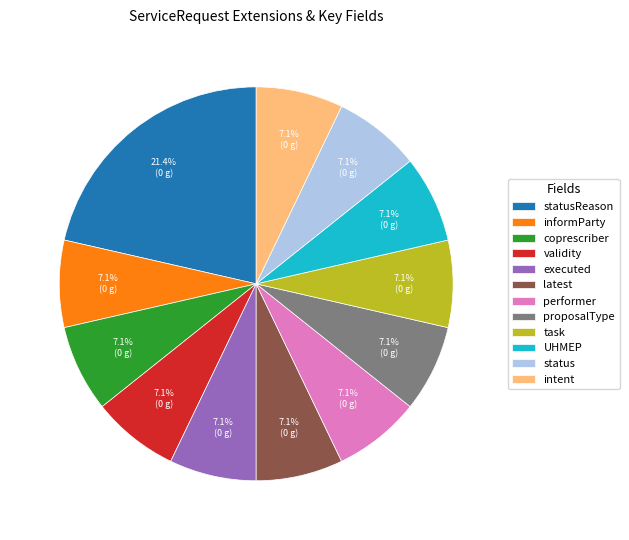

True or false: intent accounts for 7% of the total.

True